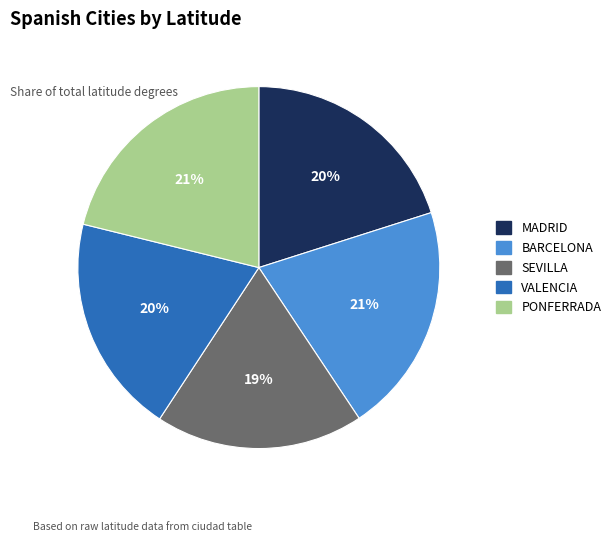

How many segments does this pie chart have?

5